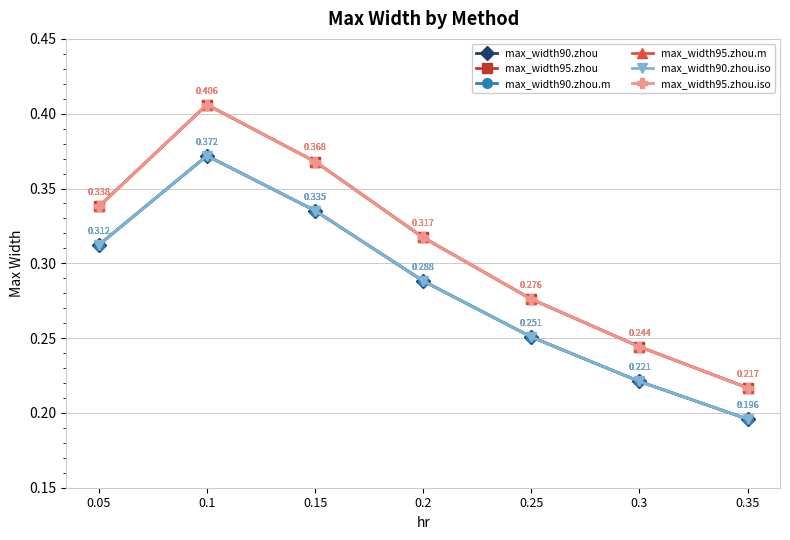

Which series has the widest spread of values?

max_width95.zhou